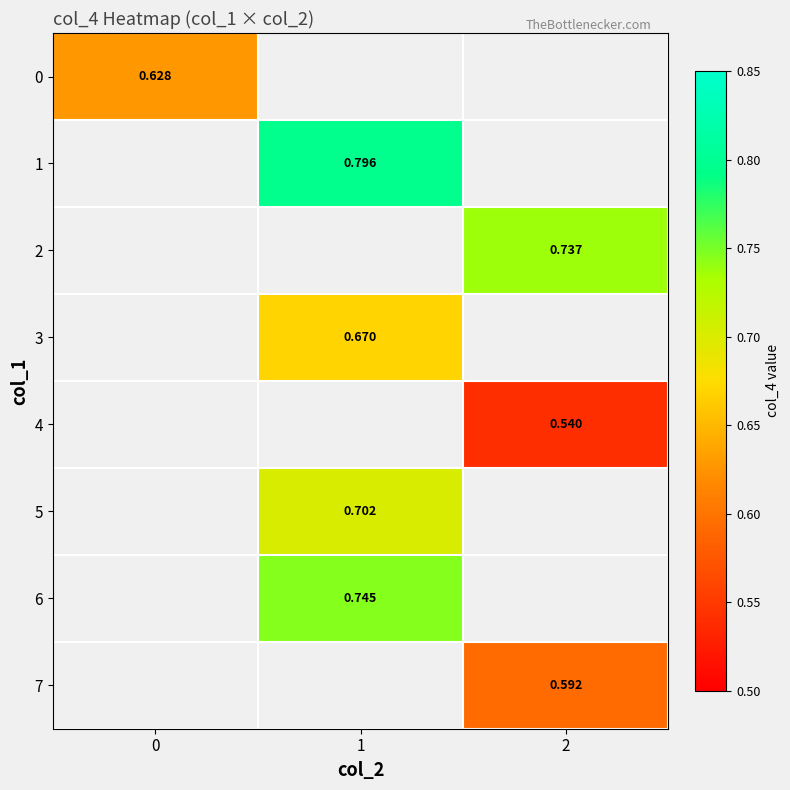

Where does the row_5 series first go above 0?

1